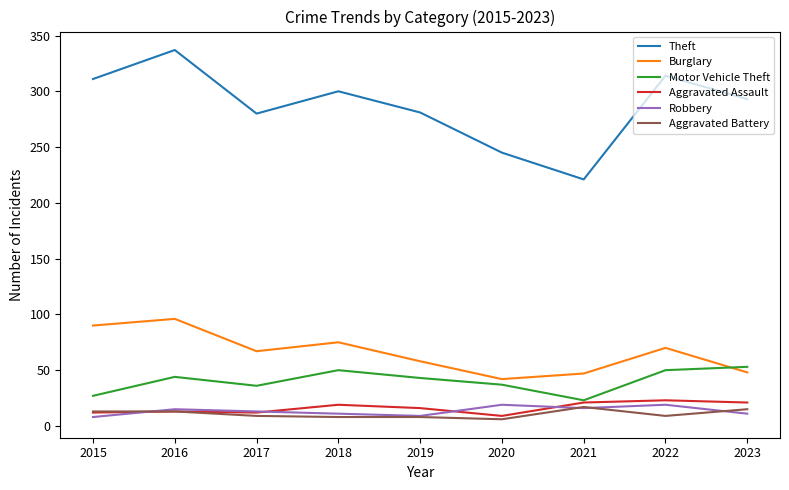

What is the approximate value of Aggravated Battery at 2015?

13